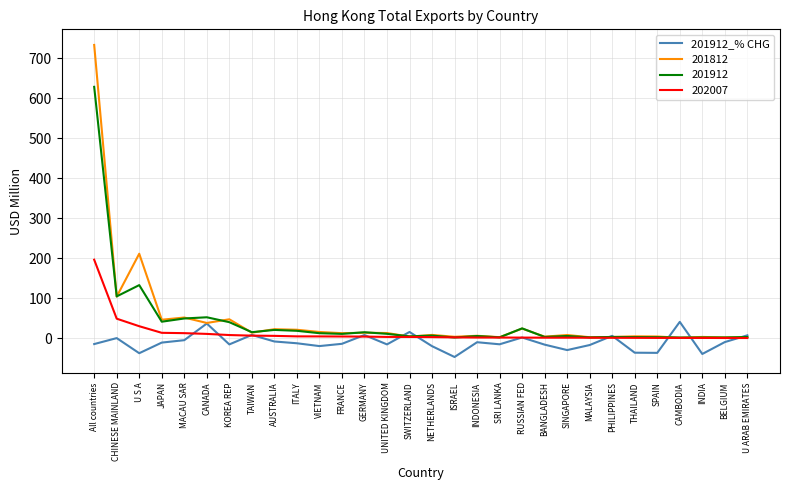

Rank the series by their maximum value, from lowest to highest.

201912_% CHG, 202007, 201912, 201812